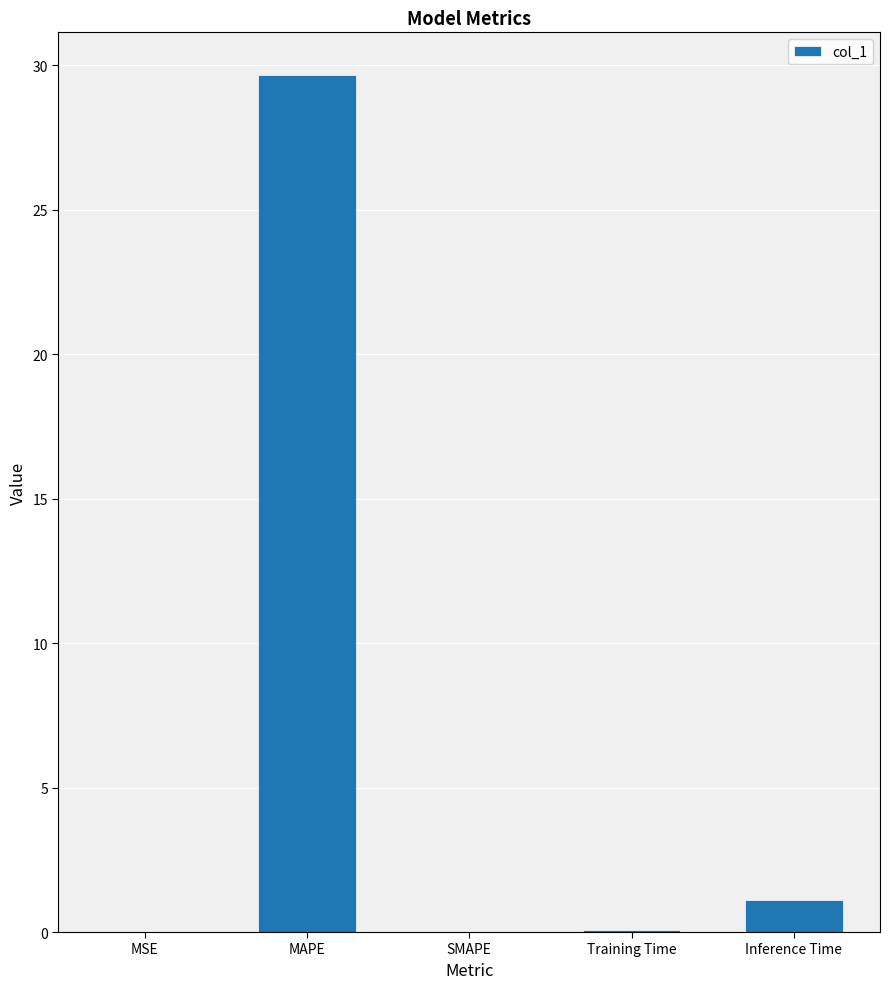

What is the change in value from MAPE to Inference Time?

-28.5